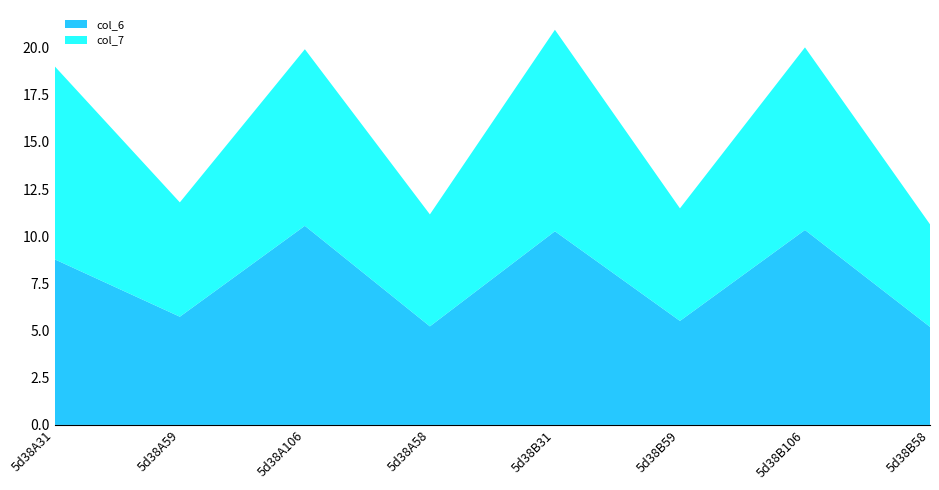

Reading right to left, extract all data points from this chart.

col_6: 5d38B58=5.2	5d38B106=10.3	5d38B59=5.5	5d38B31=10.3	5d38A58=5.2	5d38A106=10.6	5d38A59=5.7	5d38A31=8.8
col_7: 5d38B58=5.4	5d38B106=9.7	5d38B59=6.0	5d38B31=10.7	5d38A58=5.9	5d38A106=9.4	5d38A59=6.1	5d38A31=10.2